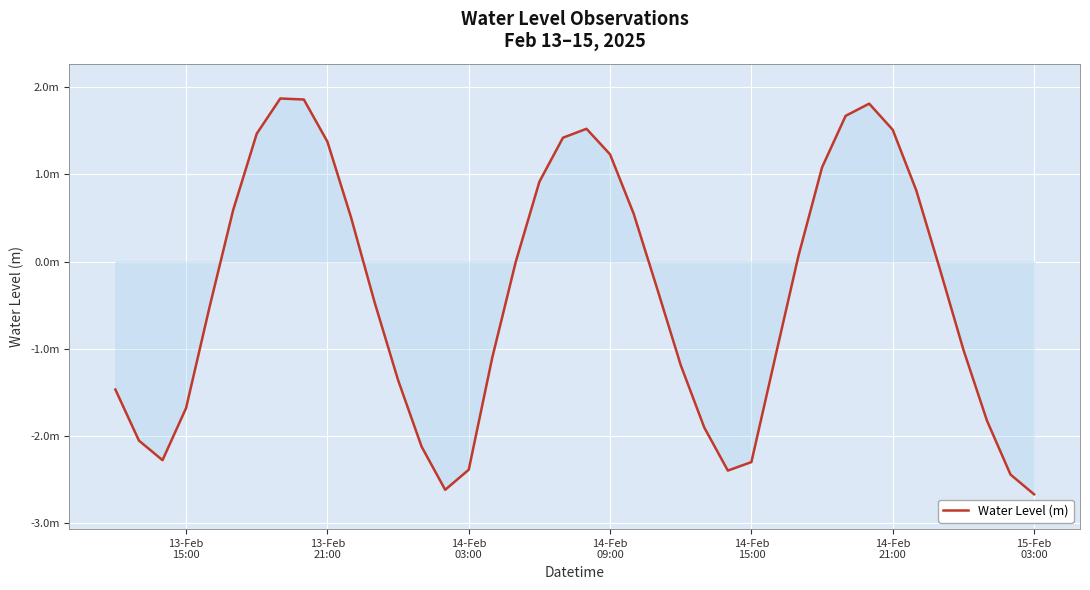

Reading left to right, what are all the values shown in this chart?

-1.5	-2.1	-2.3	-1.7	-0.5	0.6	1.5	1.9	1.9	1.4	0.5	-0.5	-1.4	-2.1	-2.6	-2.4	-1.1	0.0	0.9	1.4	1.5	1.2	0.6	-0.3	-1.2	-1.9	-2.4	-2.3	-1.1	0.1	1.1	1.7	1.8	1.5	0.8	-0.1	-1.0	-1.8	-2.4	-2.7